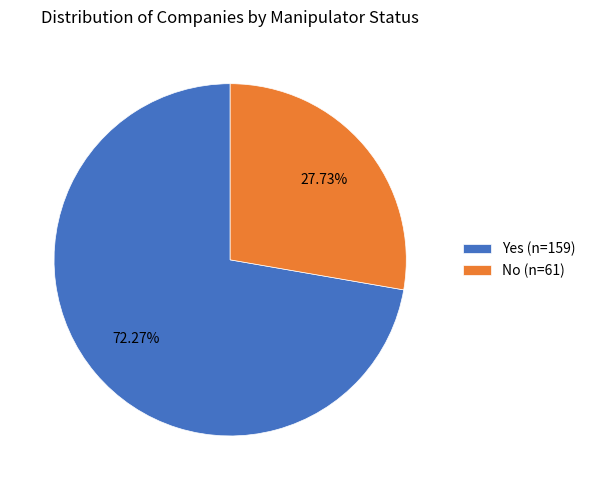

Combined, what portion of the pie is No and Yes?

100.0%